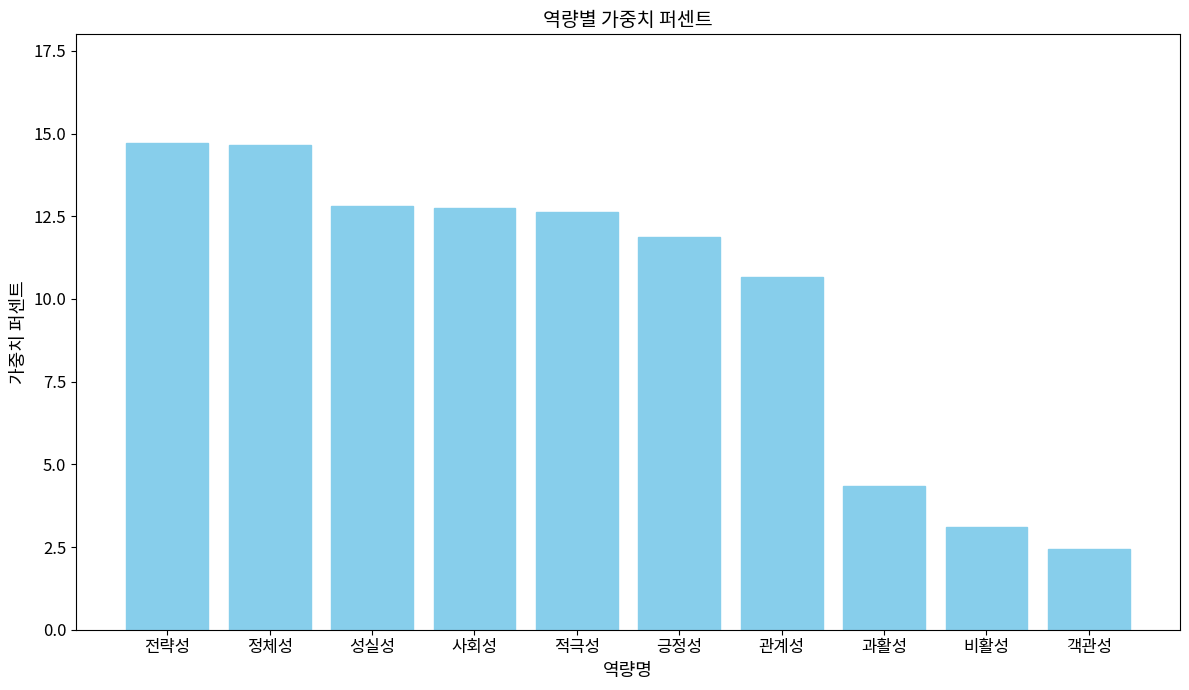

Where does the data first go above 12?

전략성